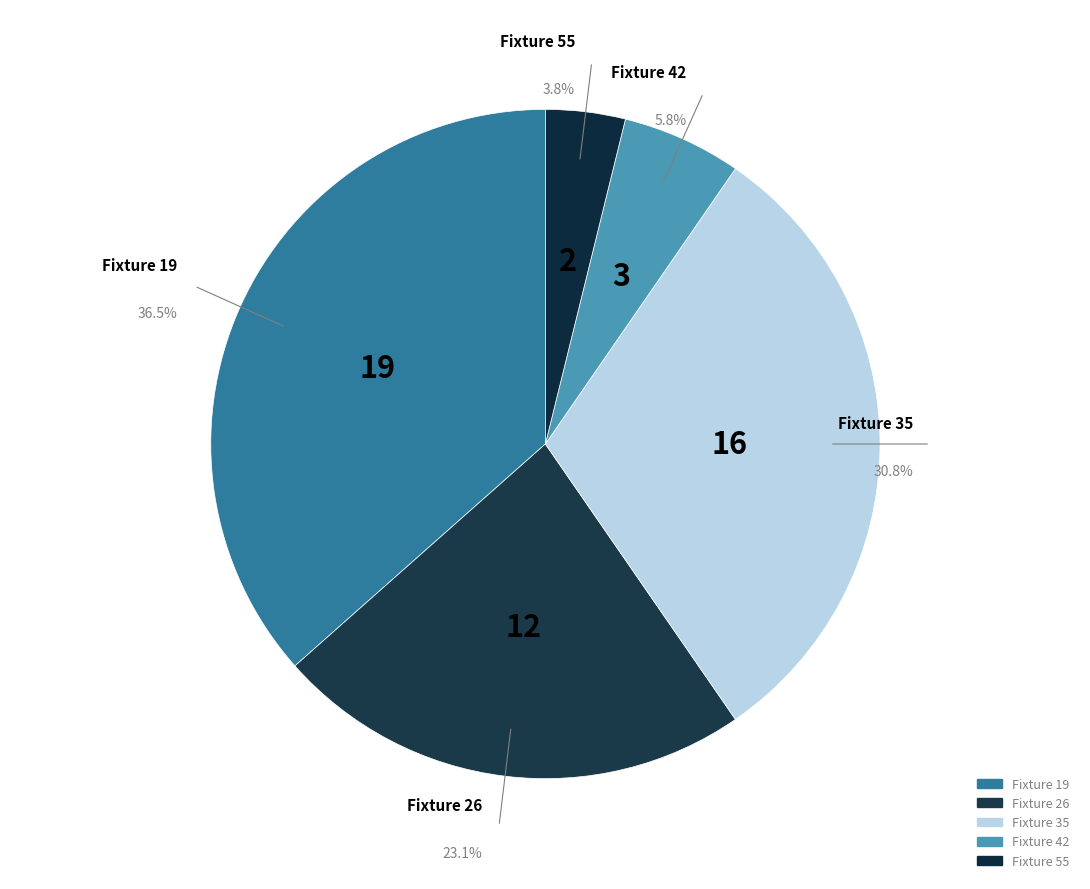

What is the largest slice in the pie chart?

Fixture 19